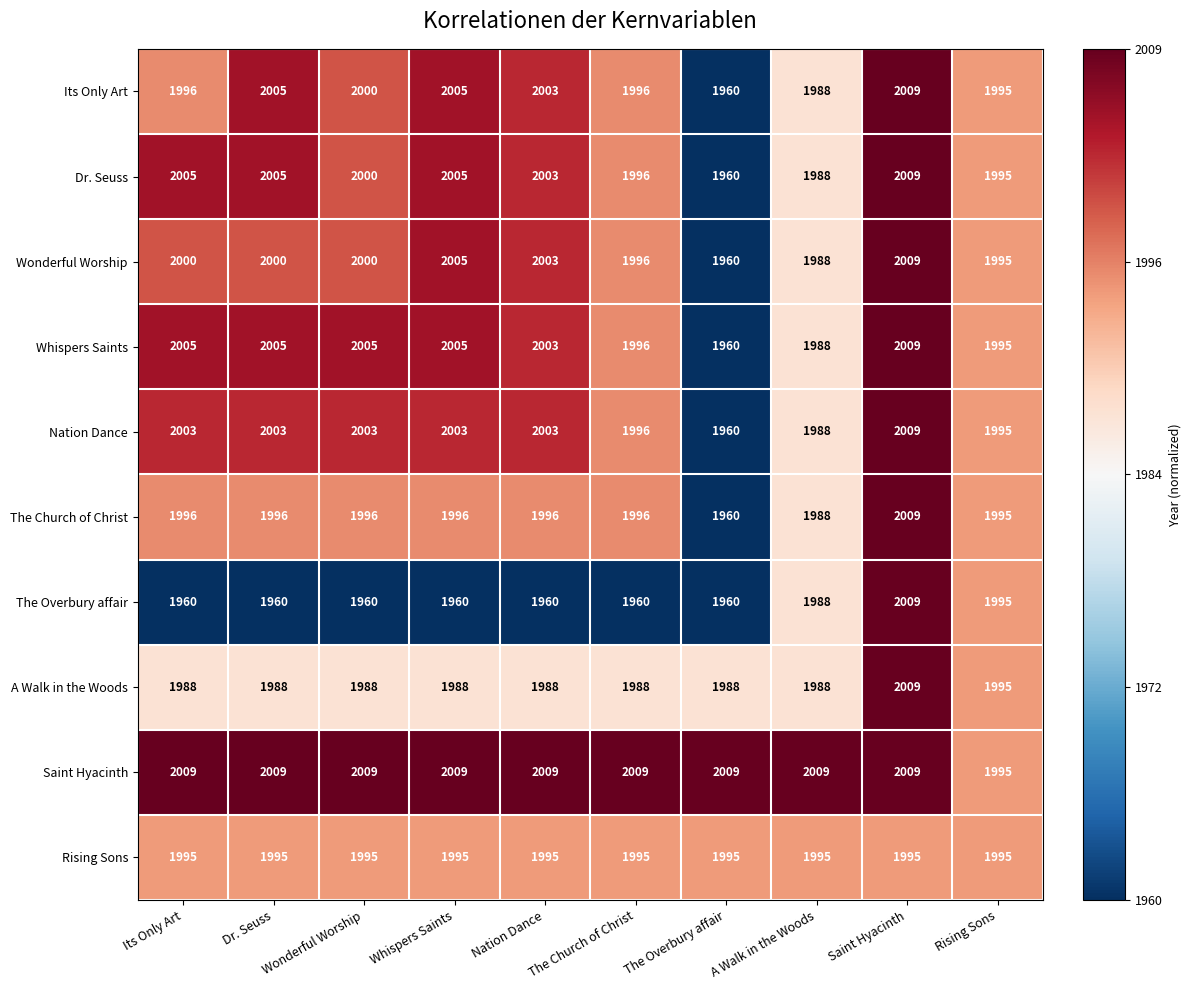

The Dr. Seuss series shows 2005 at Whispers Saints. True or false?

True